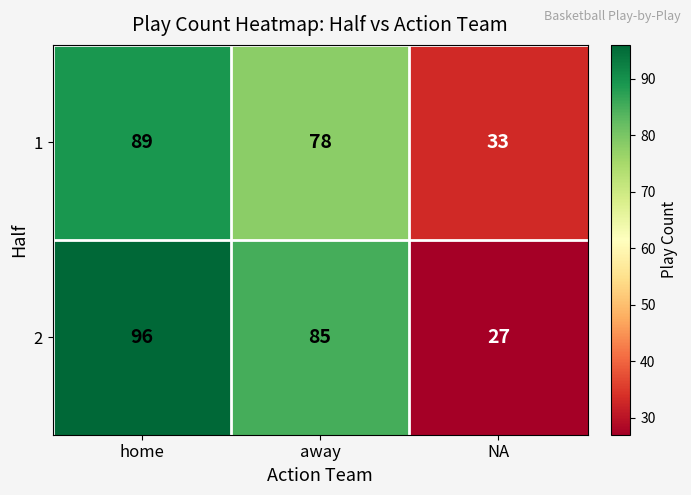

Where does the 2 series first go above 85?

home